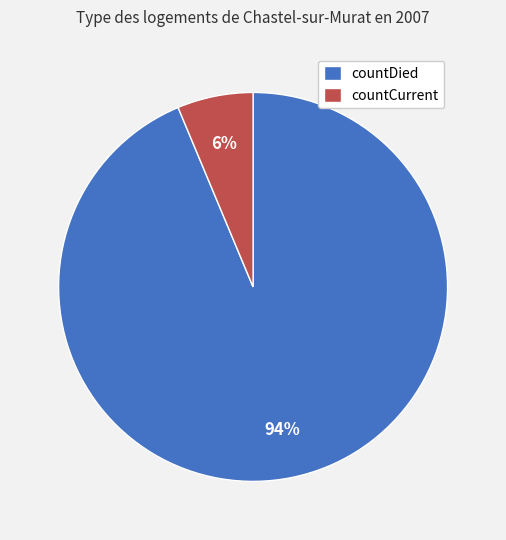

Is the sum of countCurrent and countDied greater than half?

Yes